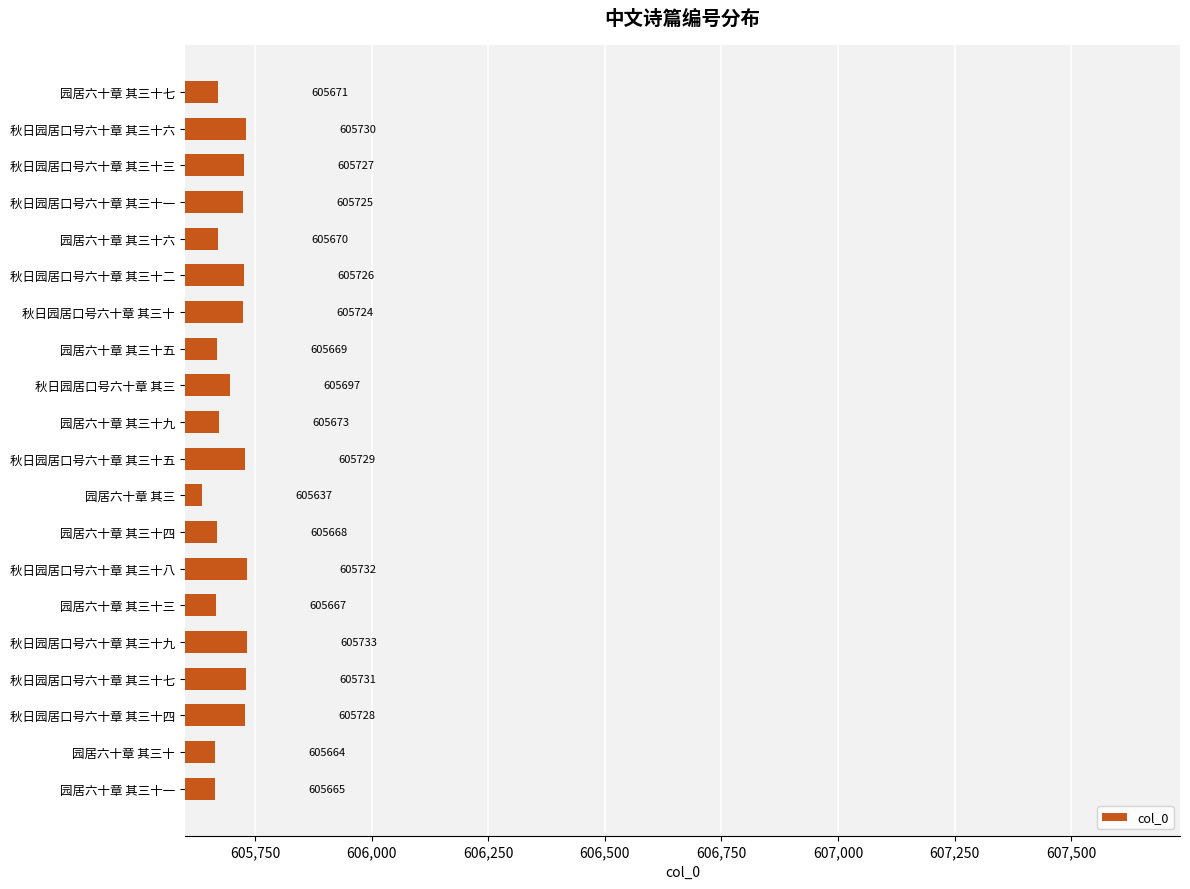

What is the label of the 5th bar from the top?

园居六十章 其三十六